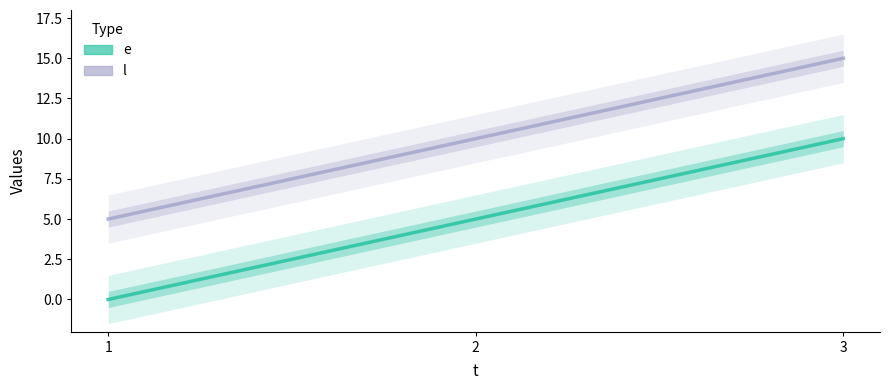

Rank the categories by l (line) value from highest to lowest.

3, 2, 1